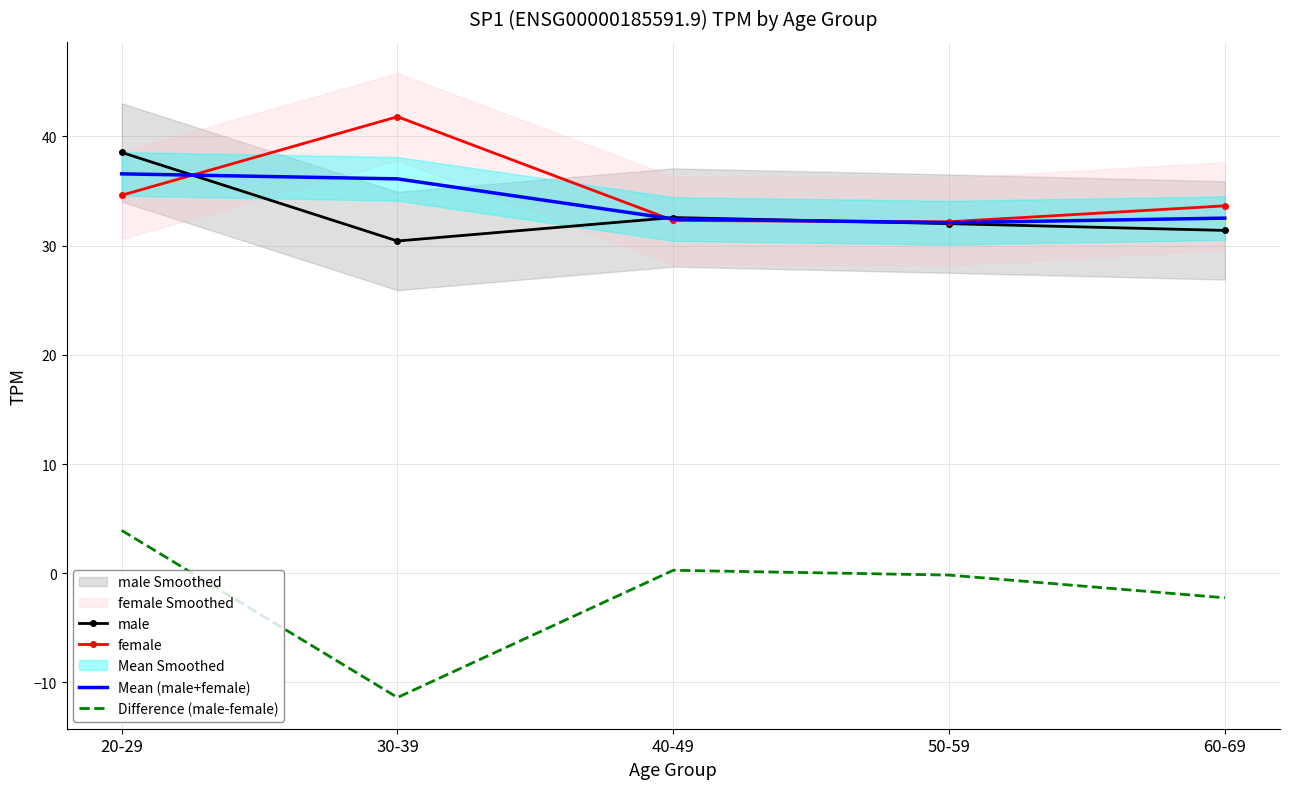

Which series changed the most between 20-29 and 40-49?

male